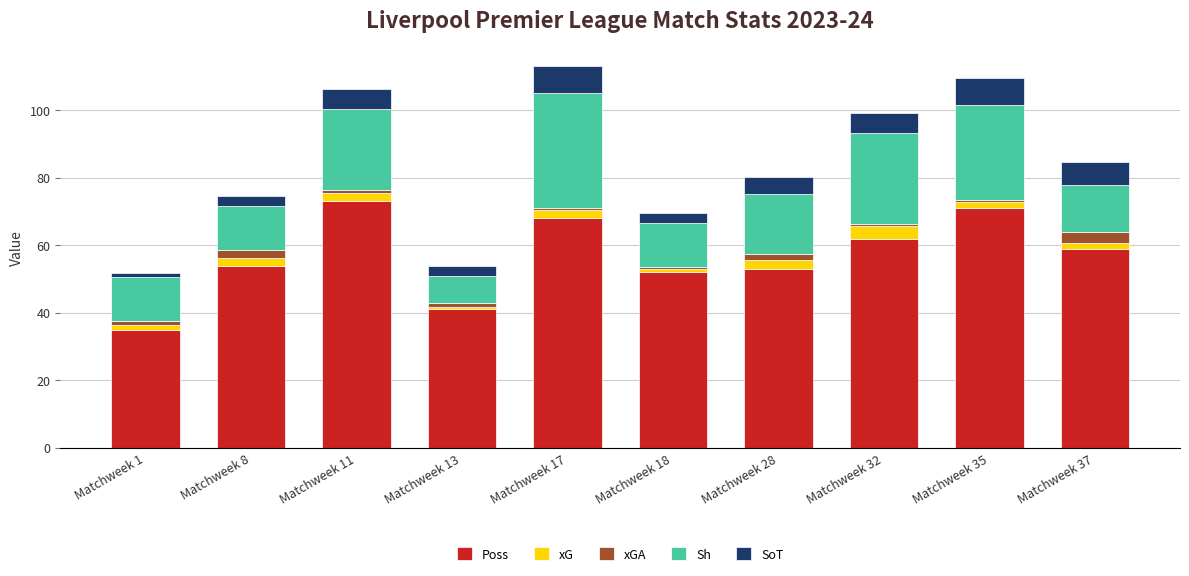

The value of Poss at Matchweek 18 is 76.1. True or false?

False